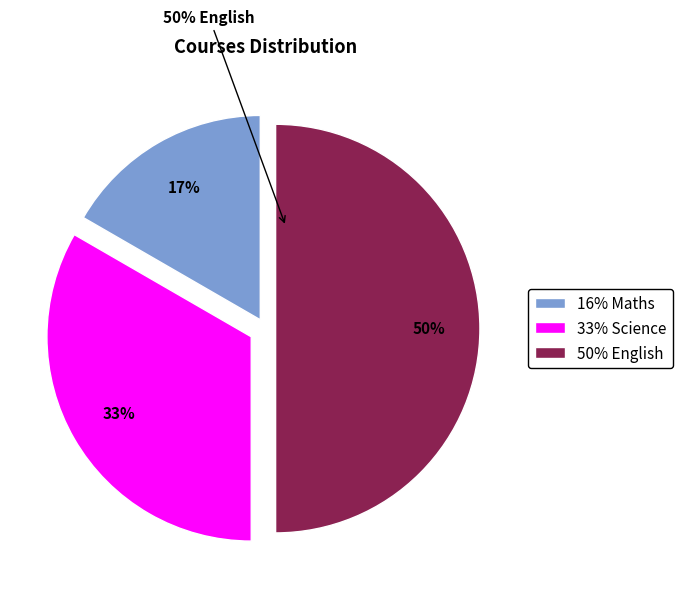

To the nearest percent, what is the average slice percentage?

33%